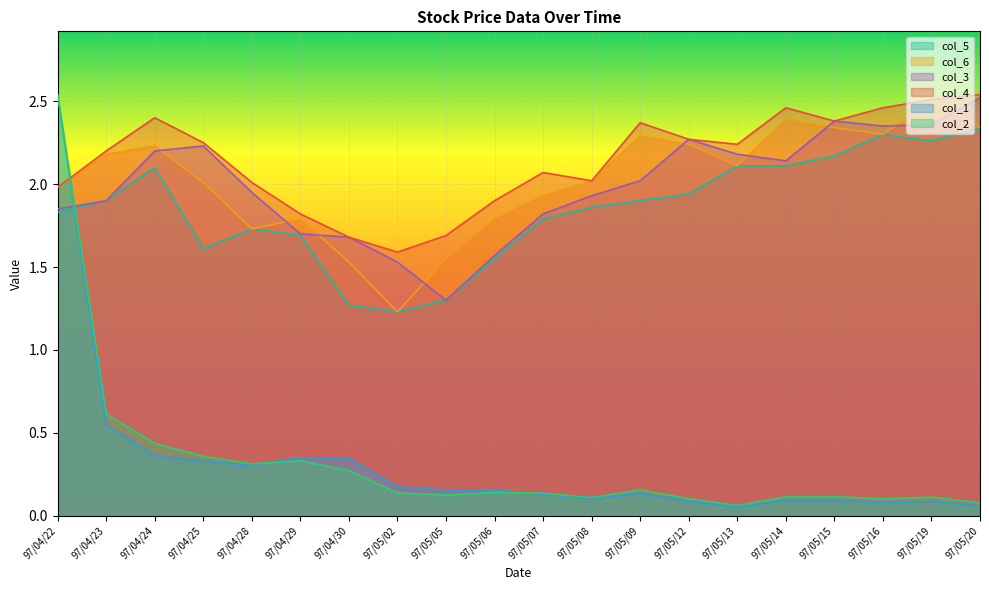

What position from the left is 97/05/05?

9